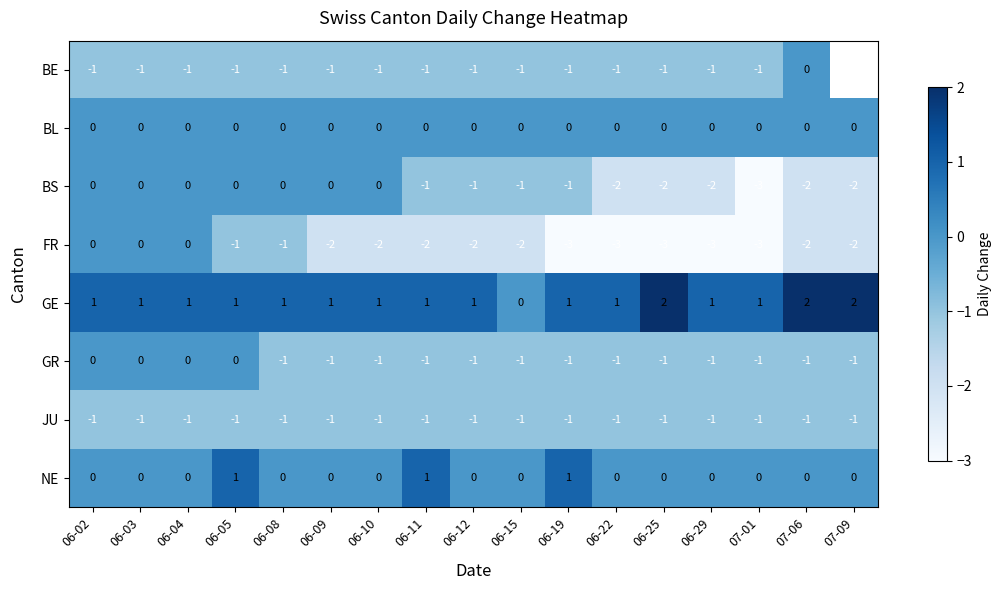

Which has a higher value, 06-10 or 06-12?

06-10